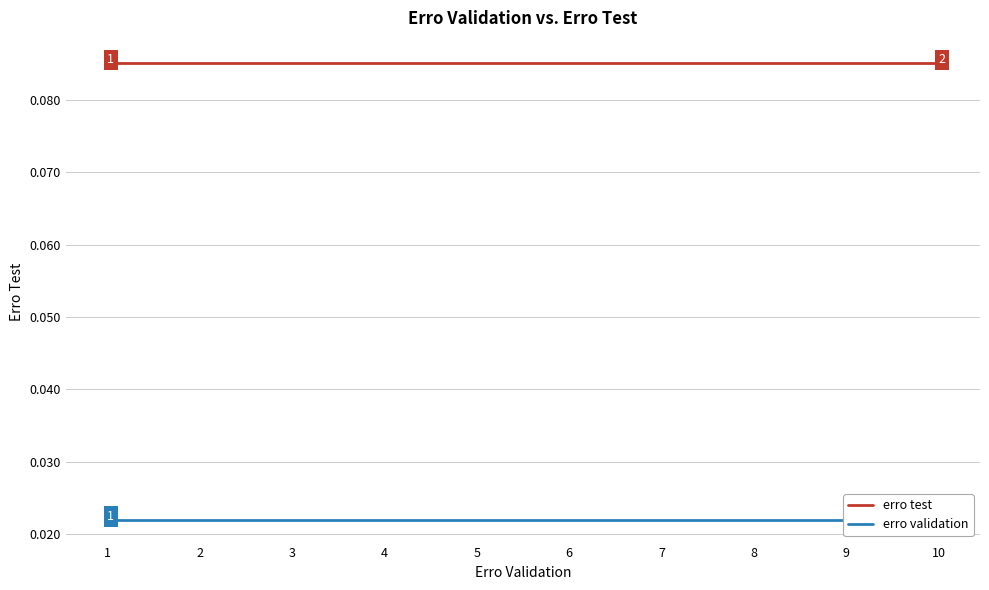

How many lines are shown in the chart?

2